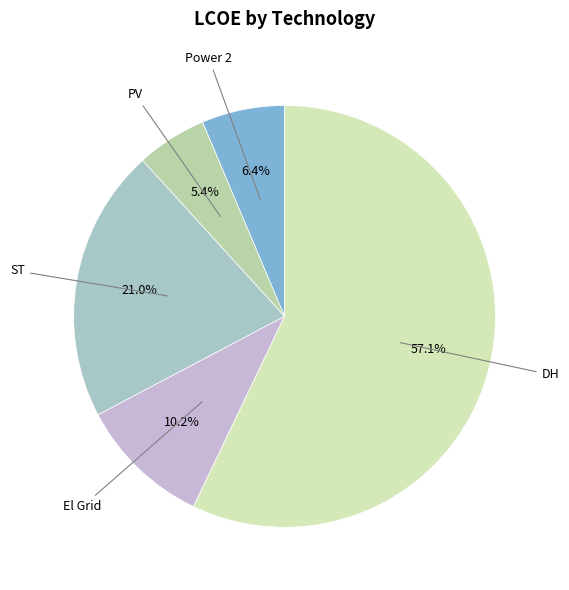

Which category accounts for the majority?

DH